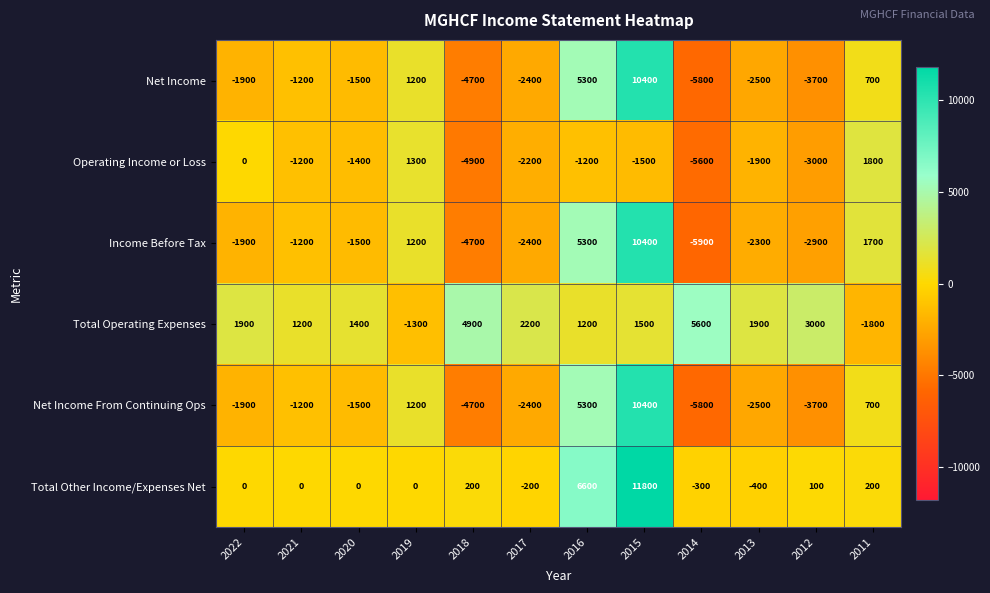

How many values in Income Before Tax are below zero?

8